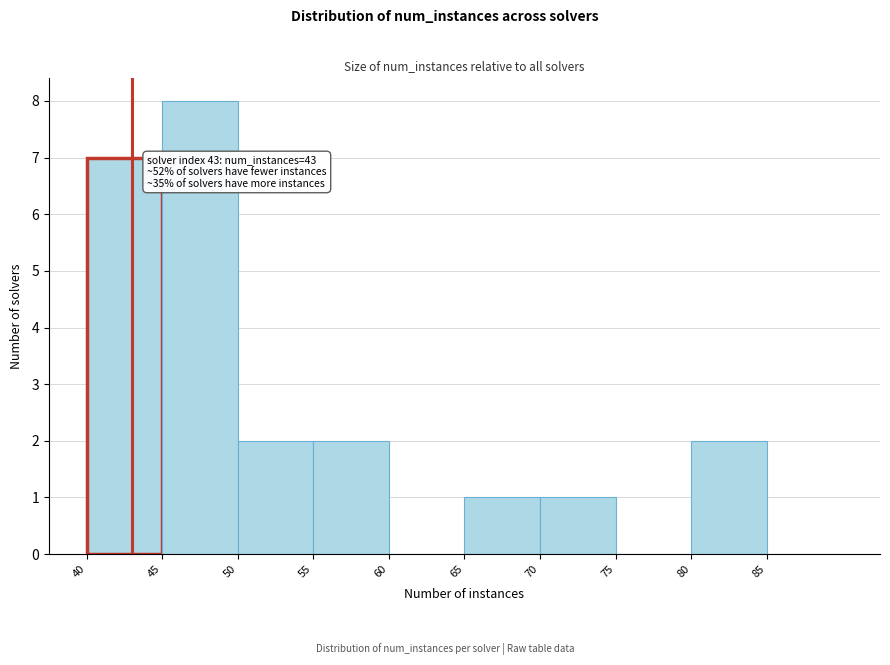

Over which range of the x-axis is the bar tallest?

45 to 50